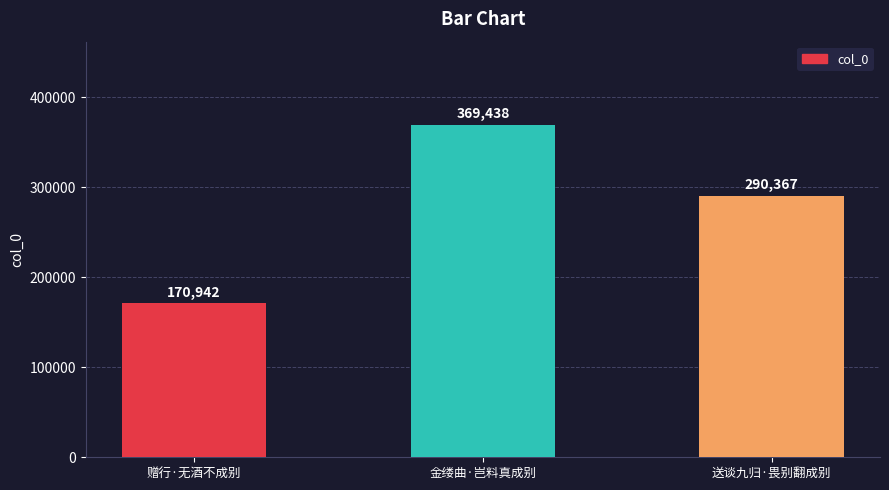

What is the difference between the maximum and second lowest values?

79071